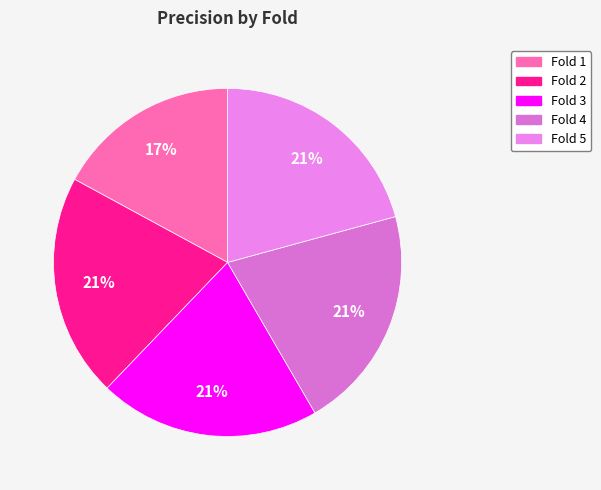

How many slices are in this pie chart?

5